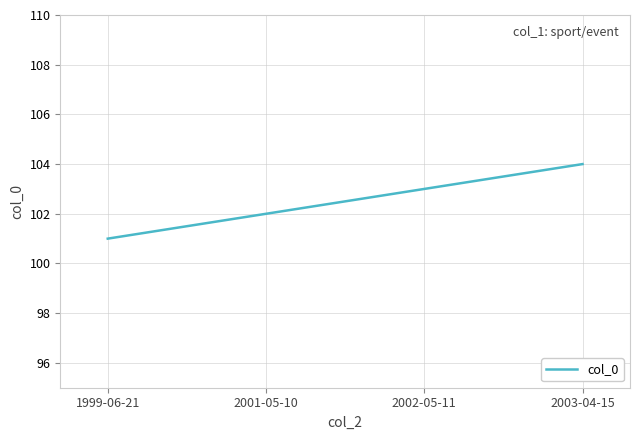

Where is the data nearest to the value 102?

2001-05-10